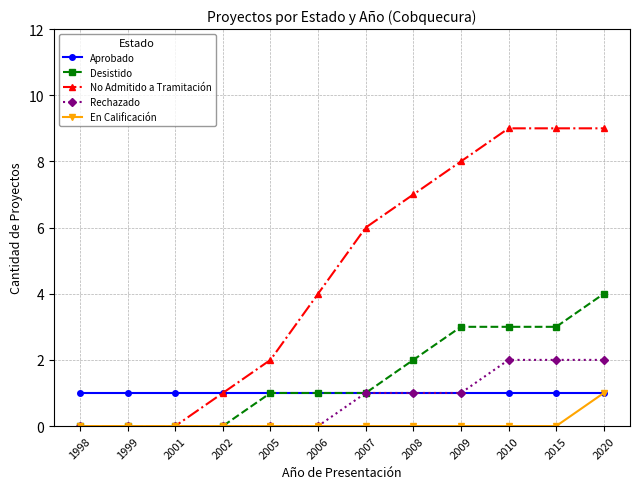

What is the spread (max minus min) of values at 2009?

8